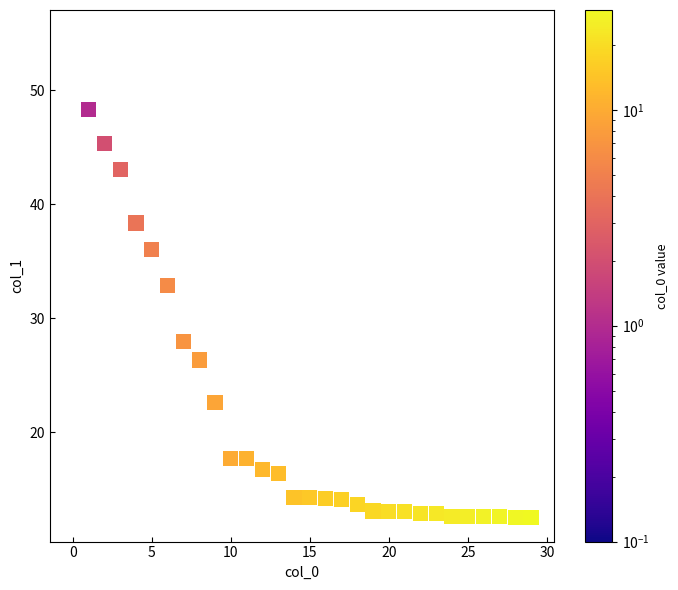

What is the range of Y values (max minus min)?

42.4